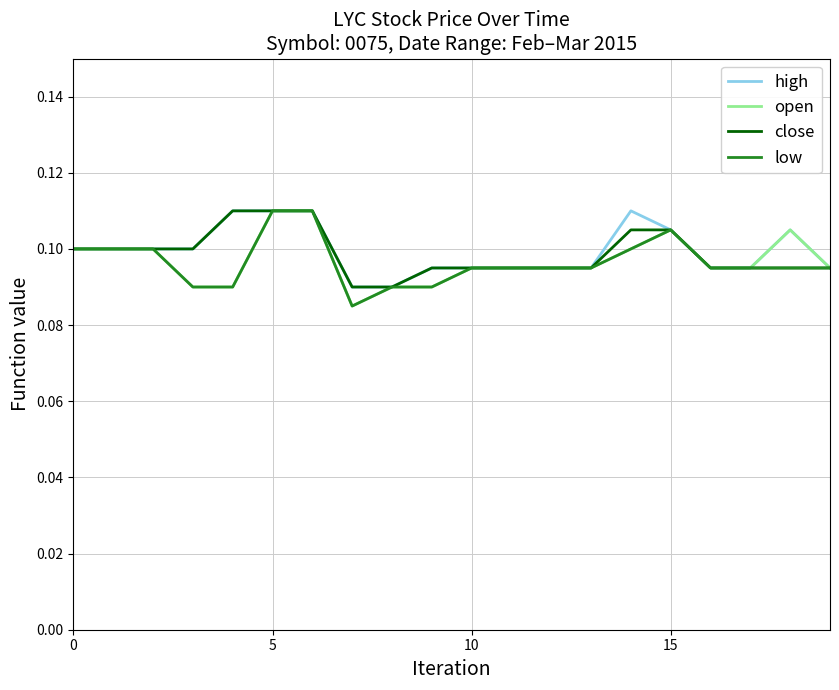

True or false: close has more than 1 interior local peaks.

False